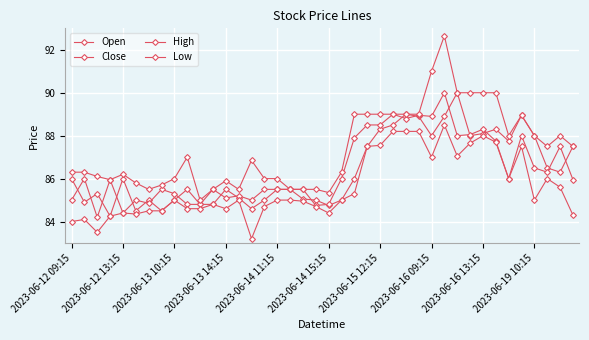

Is this an area chart (filled region under the line)?

No